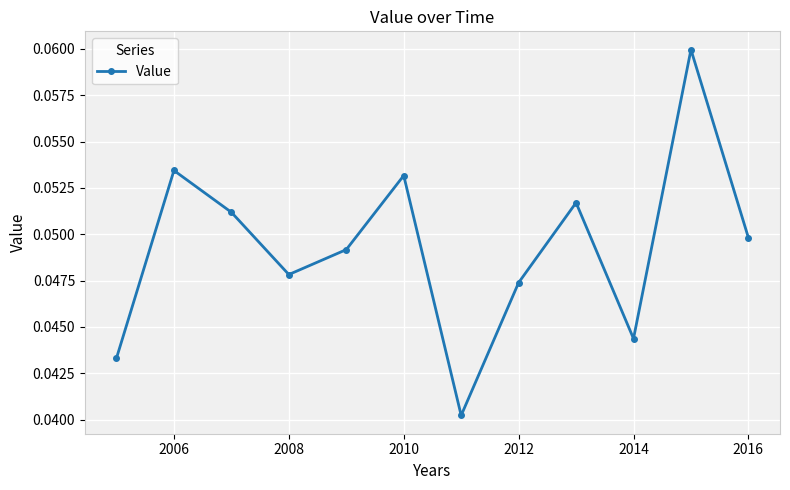

How many interior local valleys (lower than both neighbors) does the data have?

3